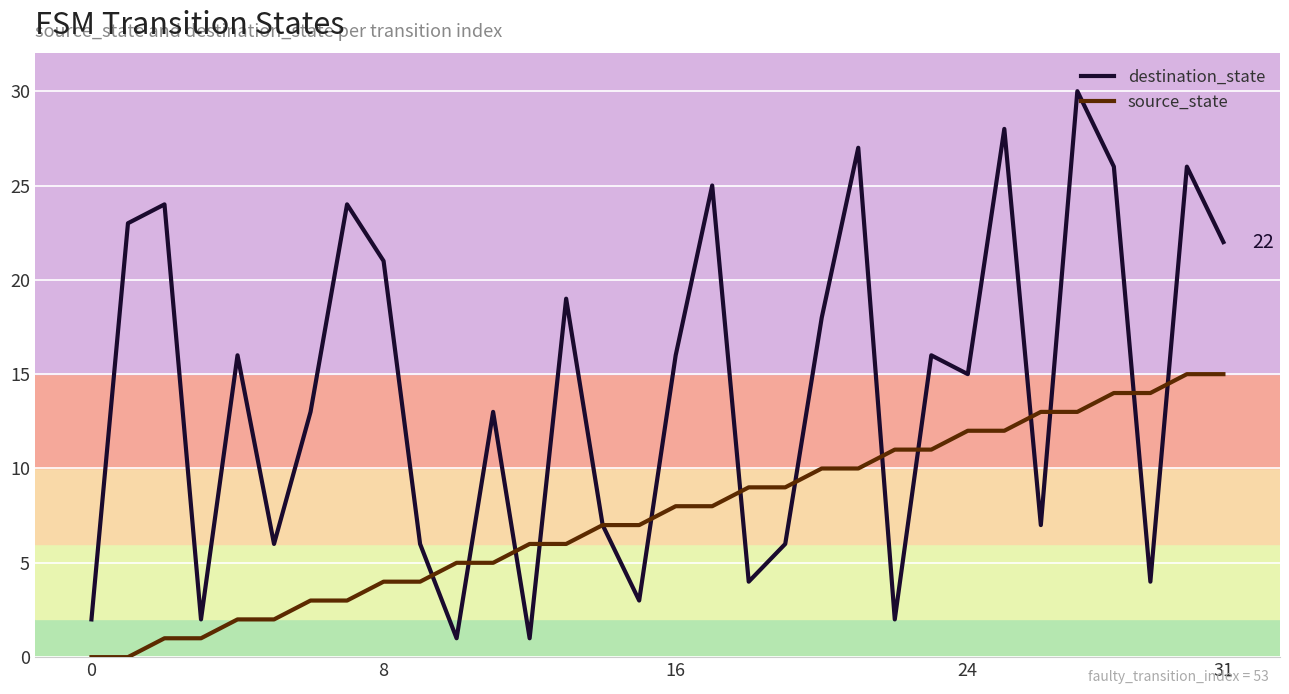

What is the difference between the second highest and minimum values in the source_state series?

15